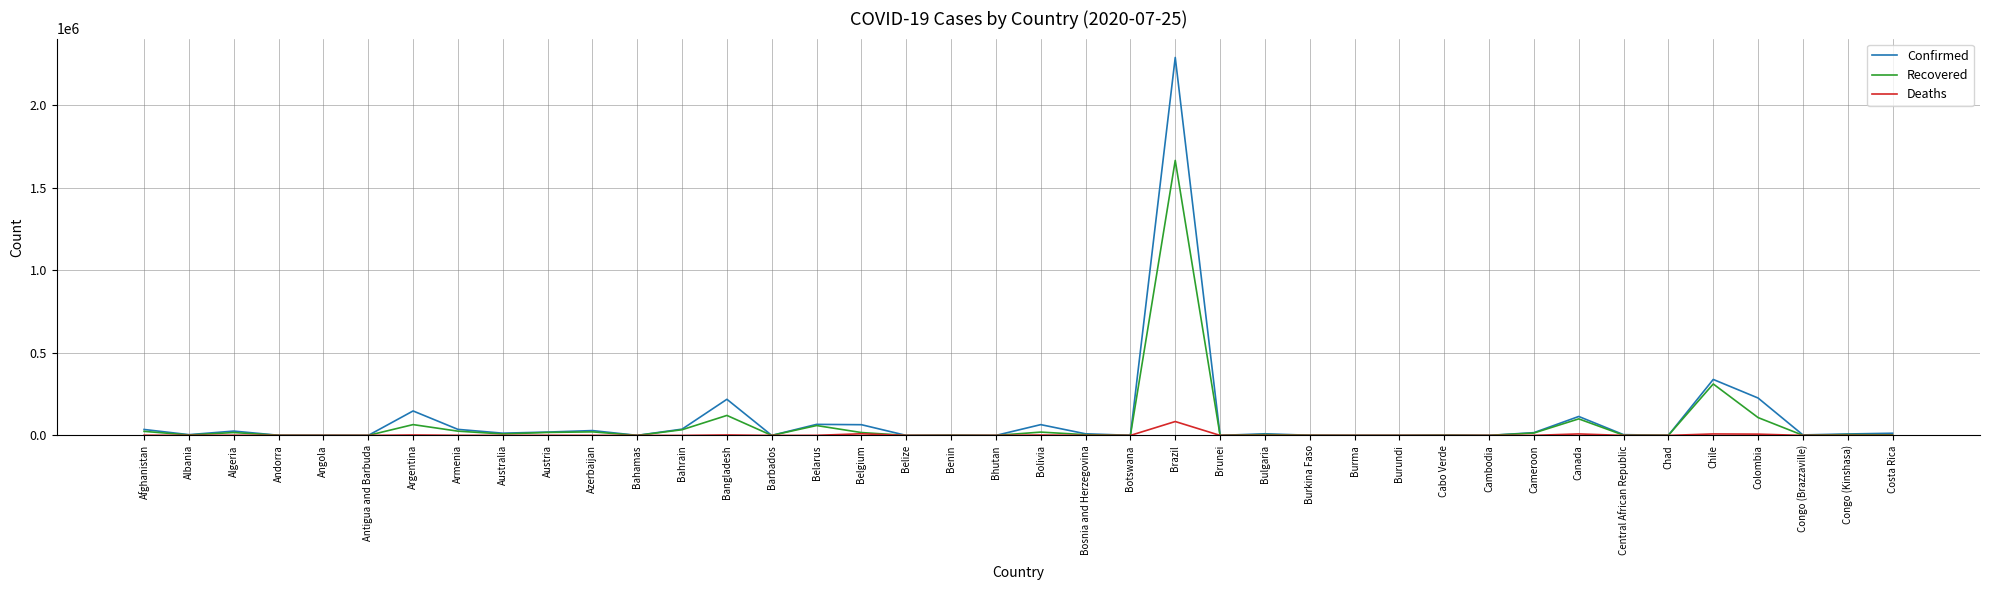

List the series in order of their peak value, highest first.

Confirmed, Recovered, Deaths